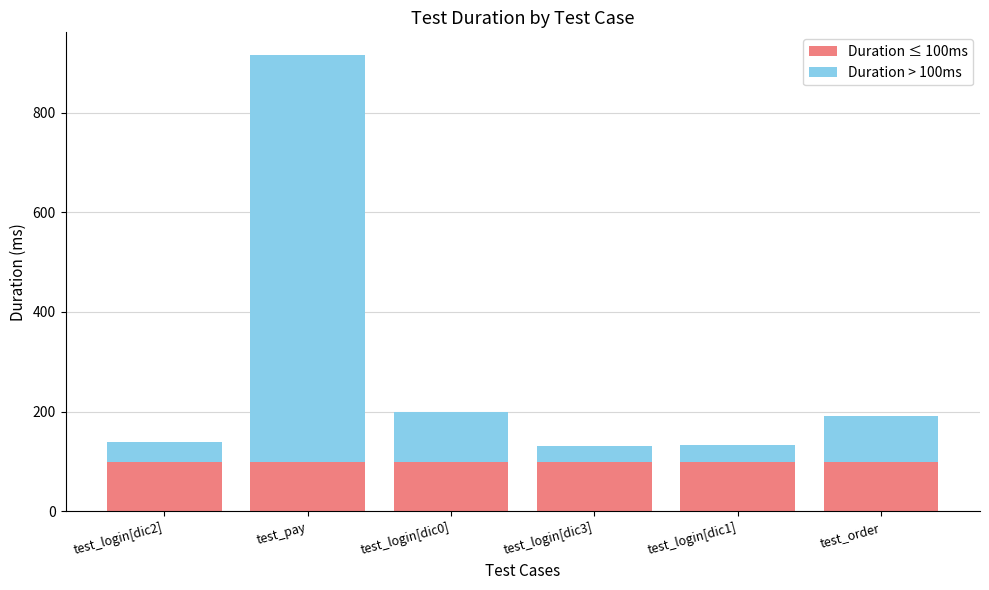

At which category is the sum across all series the highest?

test_pay